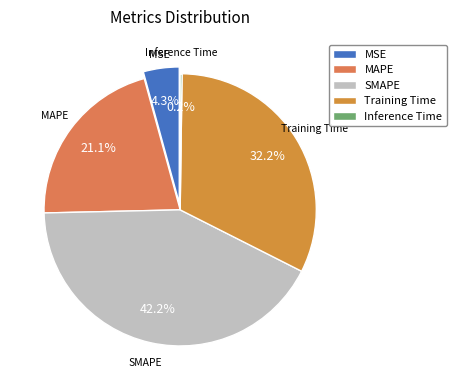

To the nearest percent, what is the difference between the MSE and MAPE slice percentages?

17%